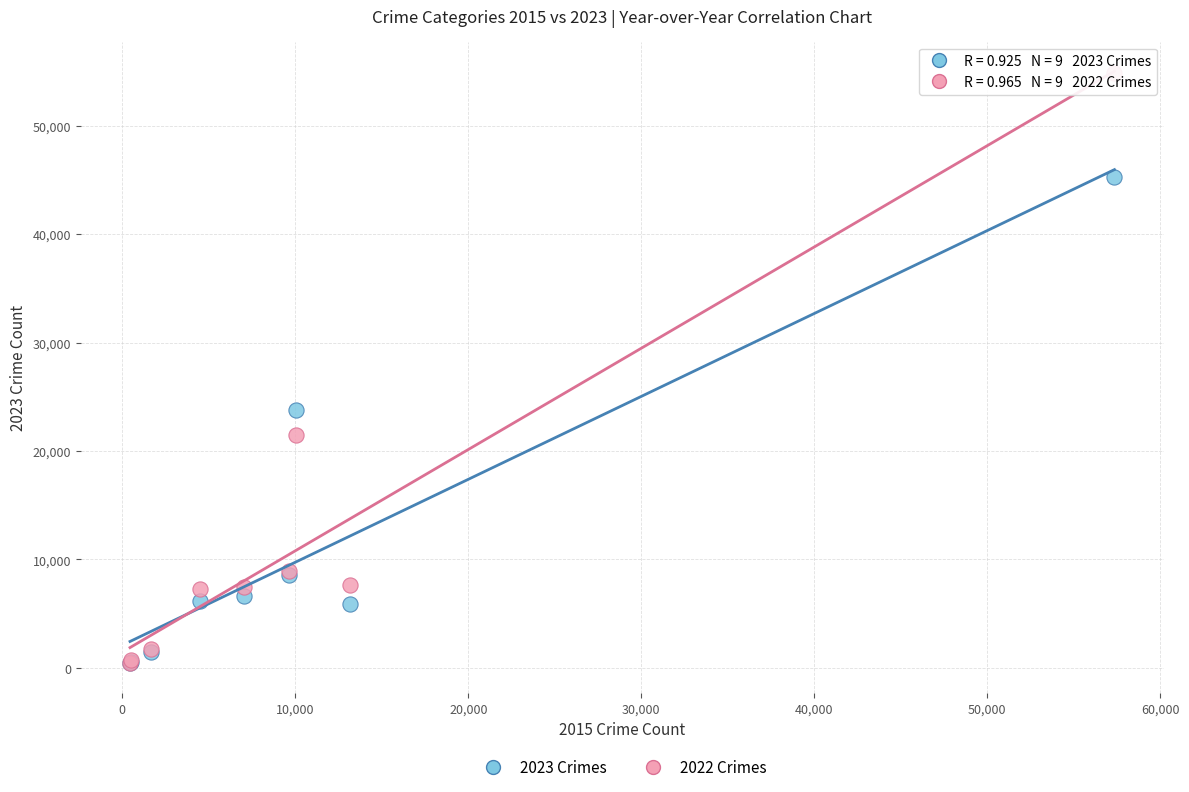

Across all series, what Y value is closest to 27621?

23774